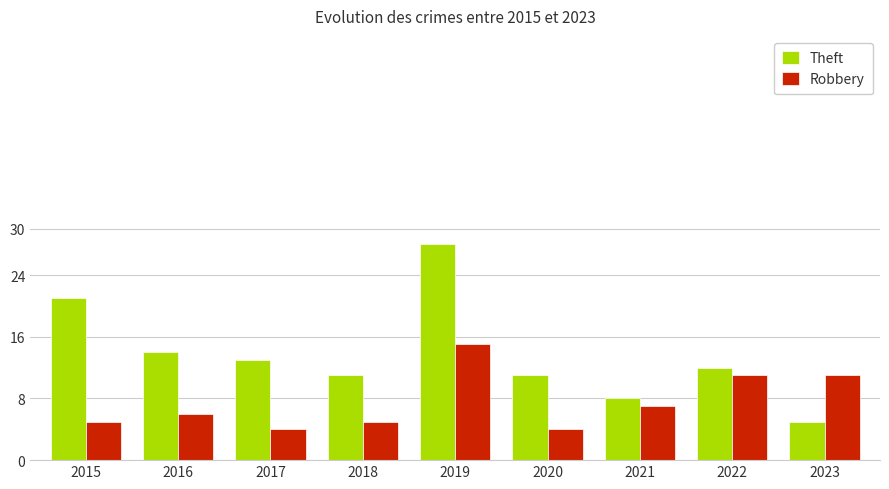

Reading right to left, transcribe all the data shown in this chart.

Theft: 2023=5	2022=12	2021=8	2020=11	2019=28	2018=11	2017=13	2016=14	2015=21
Robbery: 2023=11	2022=11	2021=7	2020=4	2019=15	2018=5	2017=4	2016=6	2015=5